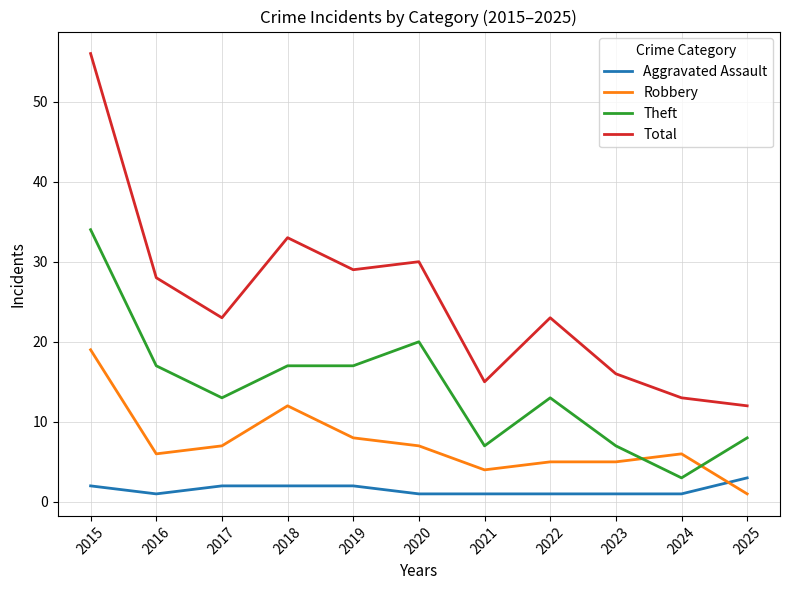

The value of Total at 2019 is 29. True or false?

True